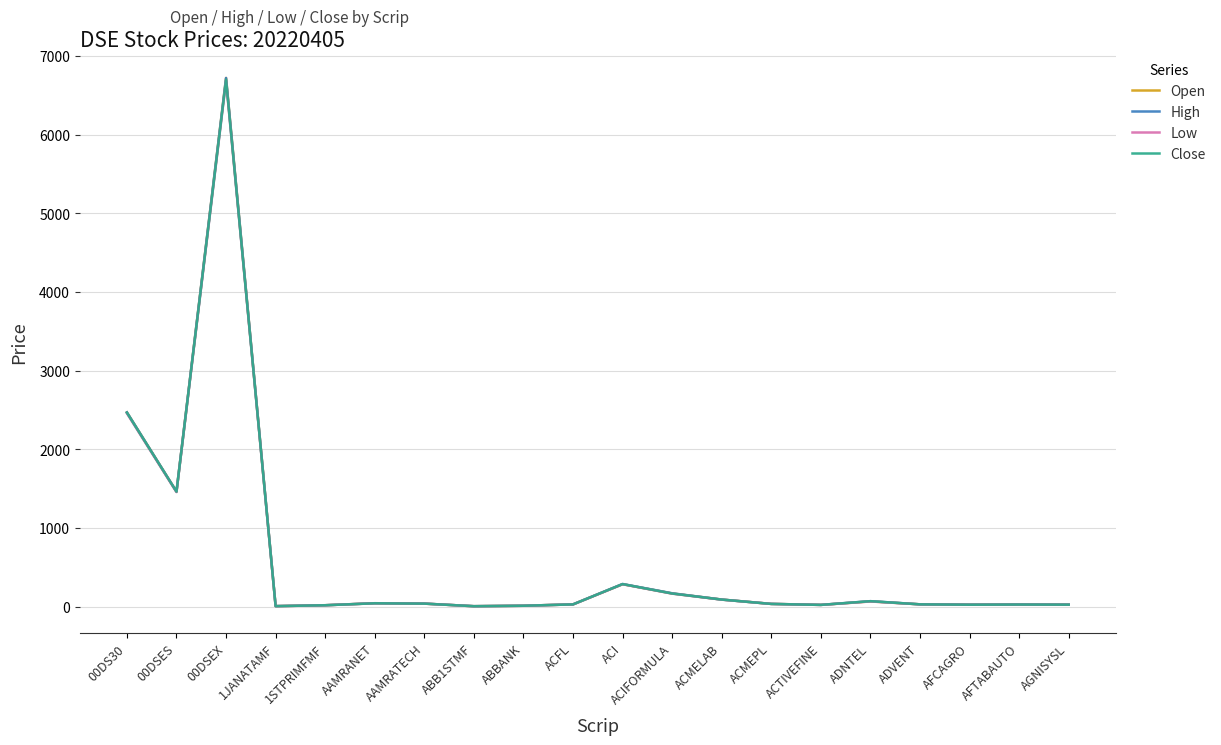

How many categories are shown in the chart?

20